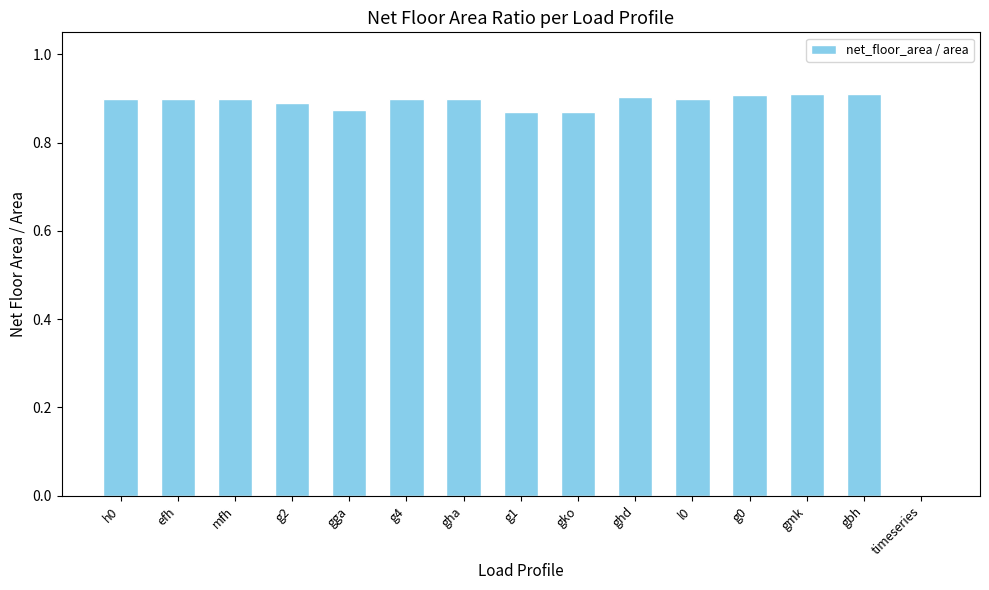

What is the sum of the values at gga and g1?

1.7